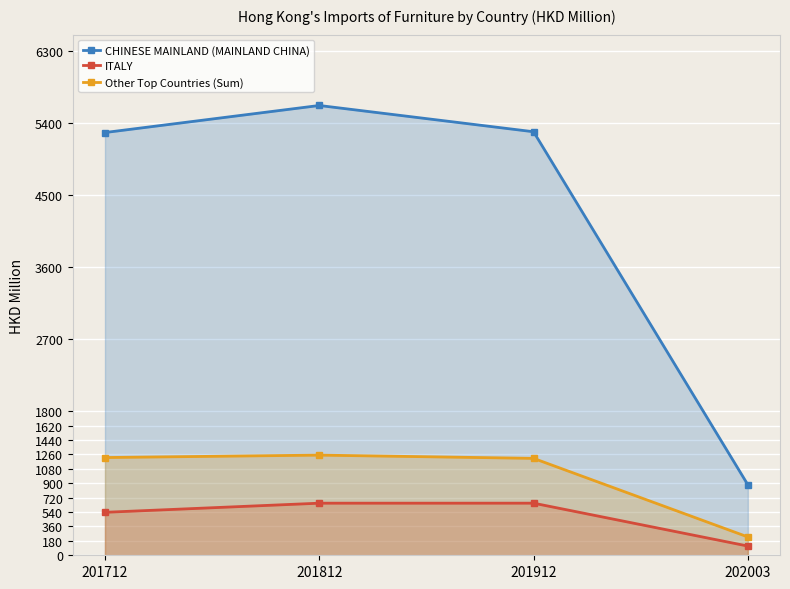

What is the difference between the maximum and minimum values in the ITALY series?

535.5